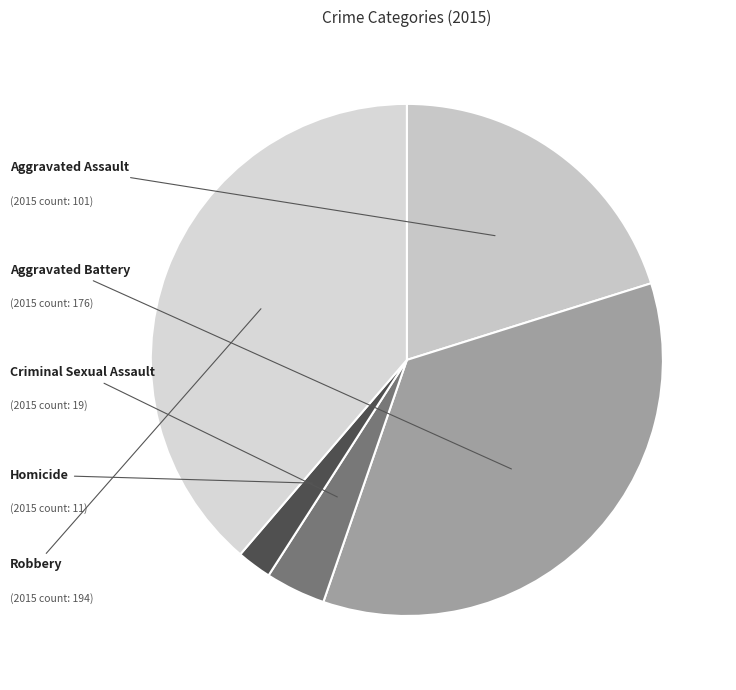

How many slices are in this pie chart?

5